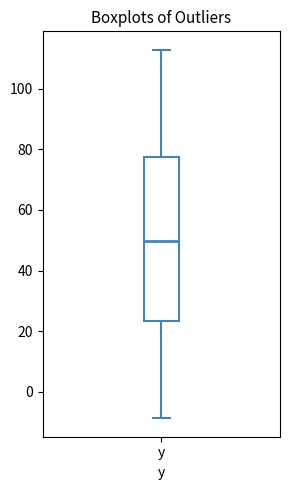

Transcribe this box plot: give where the median line is, the range the box spans, and where the two whiskers end, as read against the y-axis. The values are not printed on the chart, so give them approximately, as read against the axis.

median 50, box 24 to 78, whiskers -8 to 112